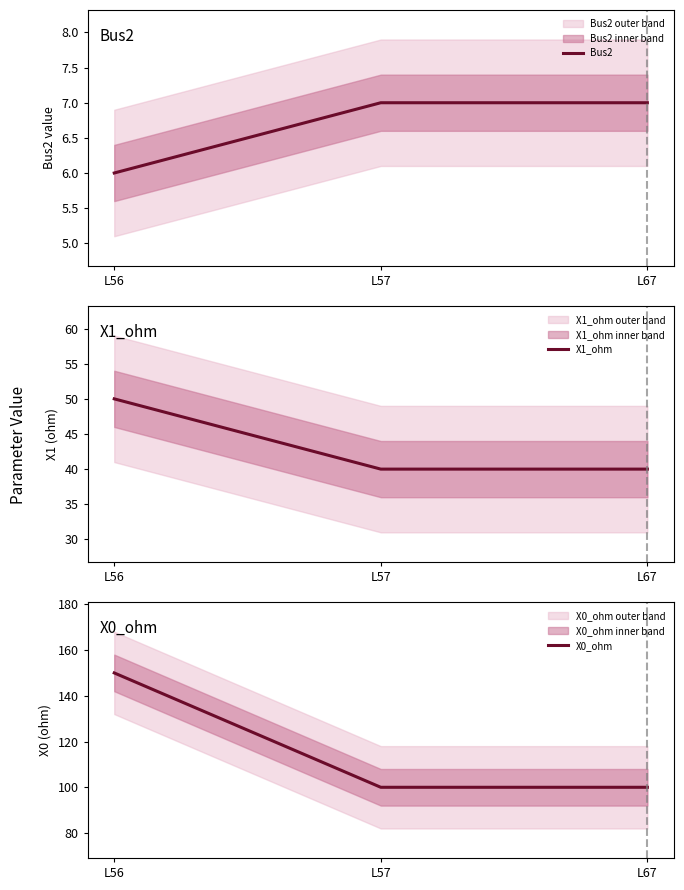

Does the chart have visible grid lines?

No